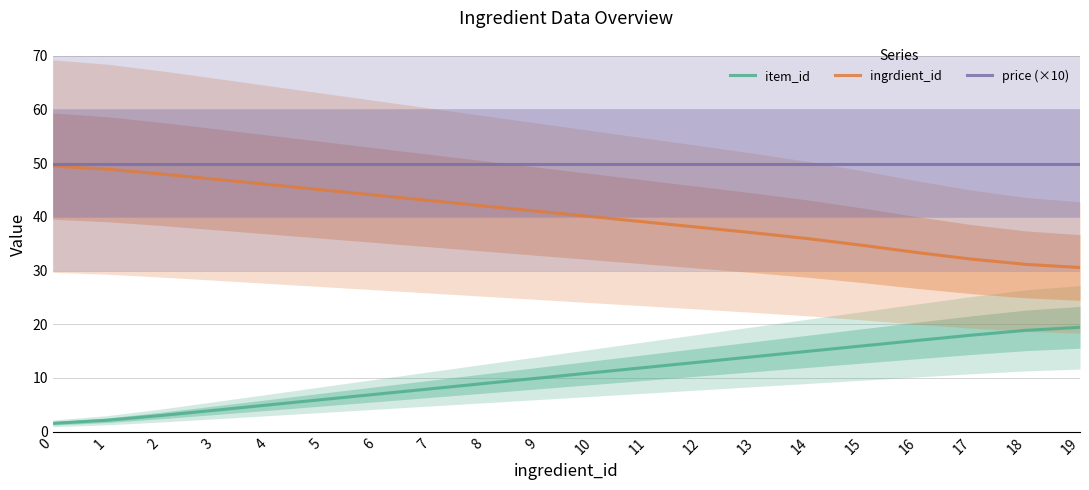

What is the highest value of the price (×10) series?

49.9